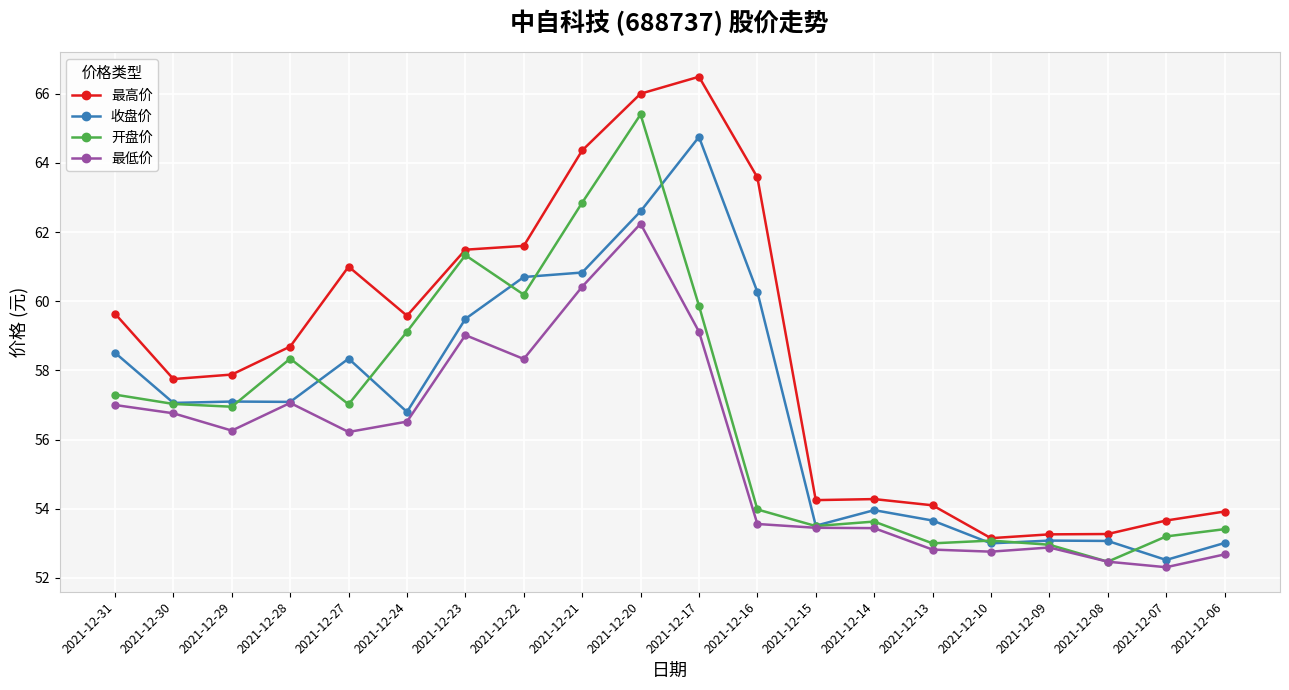

What is the spread (max minus min) of values at 2021-12-08?

0.8